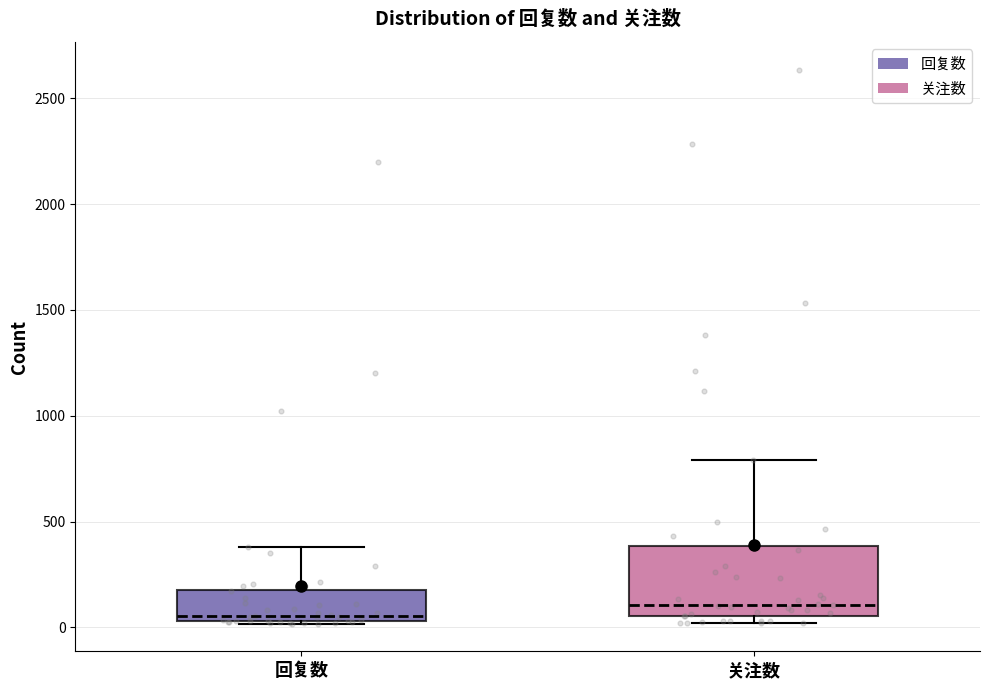

Reading left to right, transcribe this box plot: for each box, give where its median line is, the range the box spans, and where its two whiskers end, as read against the y-axis. The values are not printed on the chart, so give them approximately, as read against the axis.

回复数: median 50 (just above the box's lower edge), box 50 to 200, whiskers 0 to 400
关注数: median 100, box 50 to 400, whiskers 0 to 800